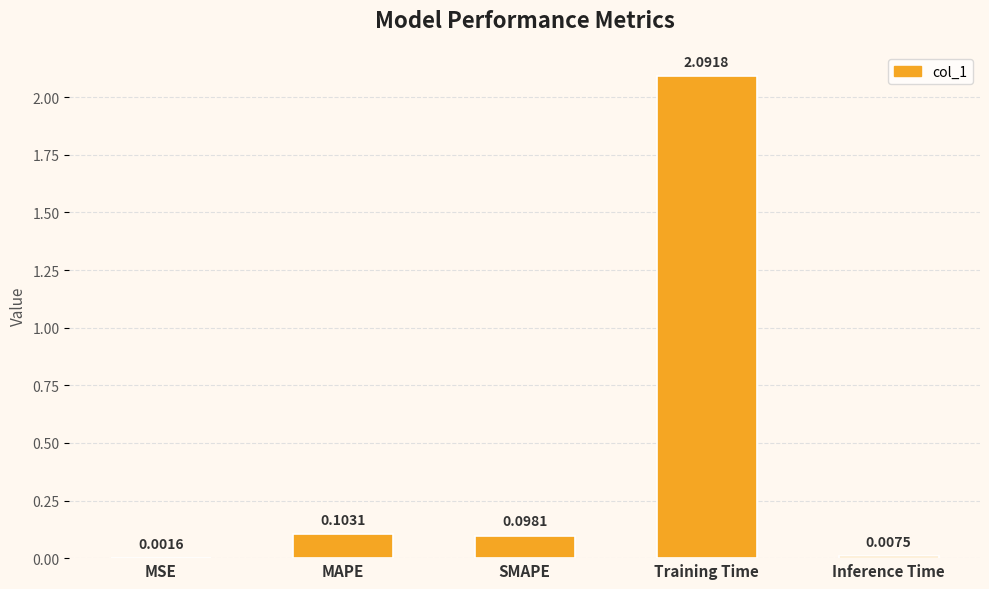

Between Inference Time and MAPE, which is larger?

MAPE